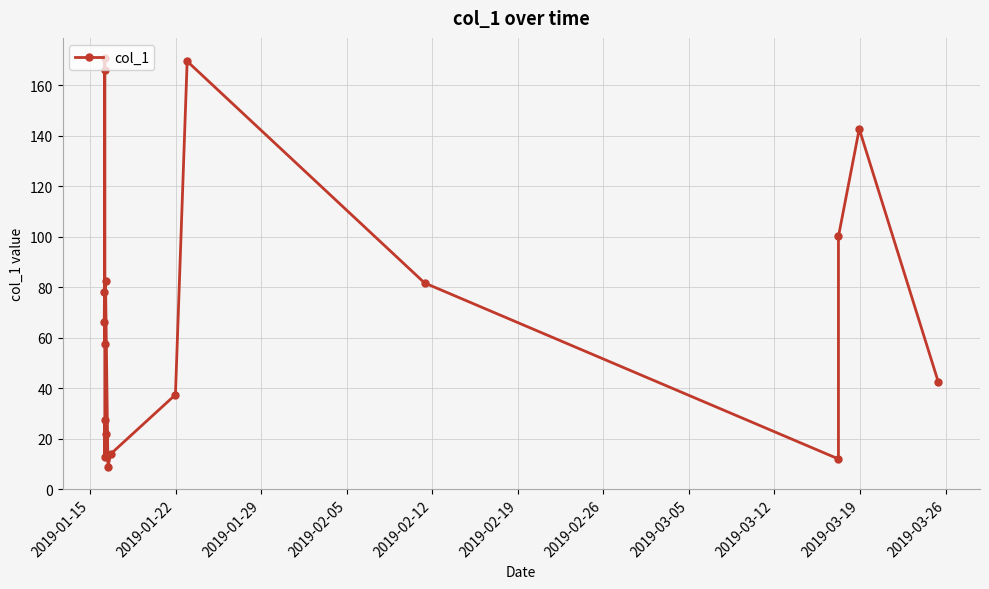

What is the greatest value displayed?

170.6